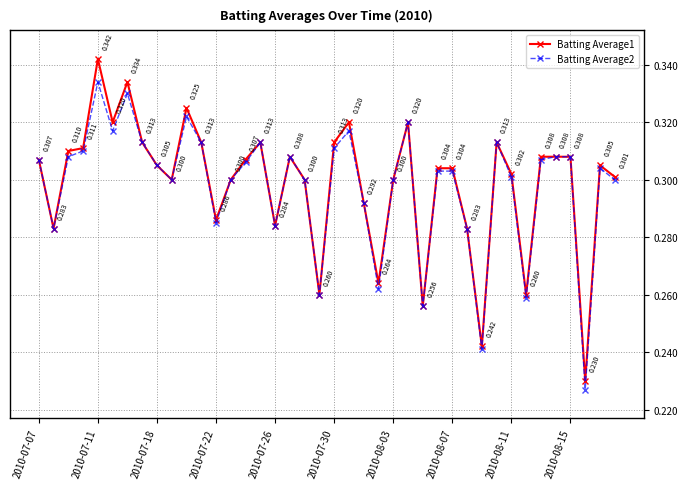

True or false: Batting Average2 has more than 0 interior local peaks.

True